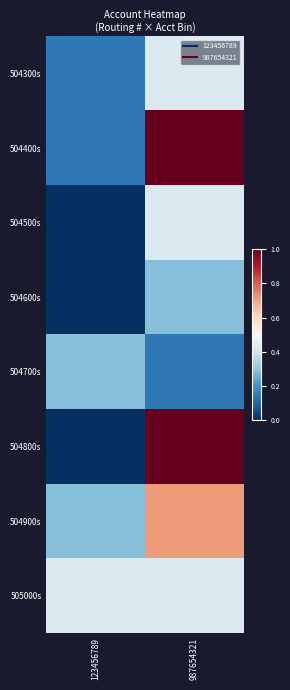

List the series in order of their peak value, lowest first.

504600s, 504700s, 504300s, 504500s, 505000s, 504900s, 504400s, 504800s